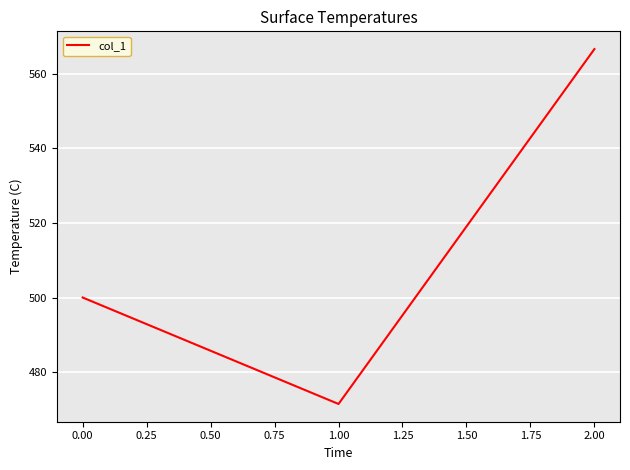

Count the number of data series in this chart.

1